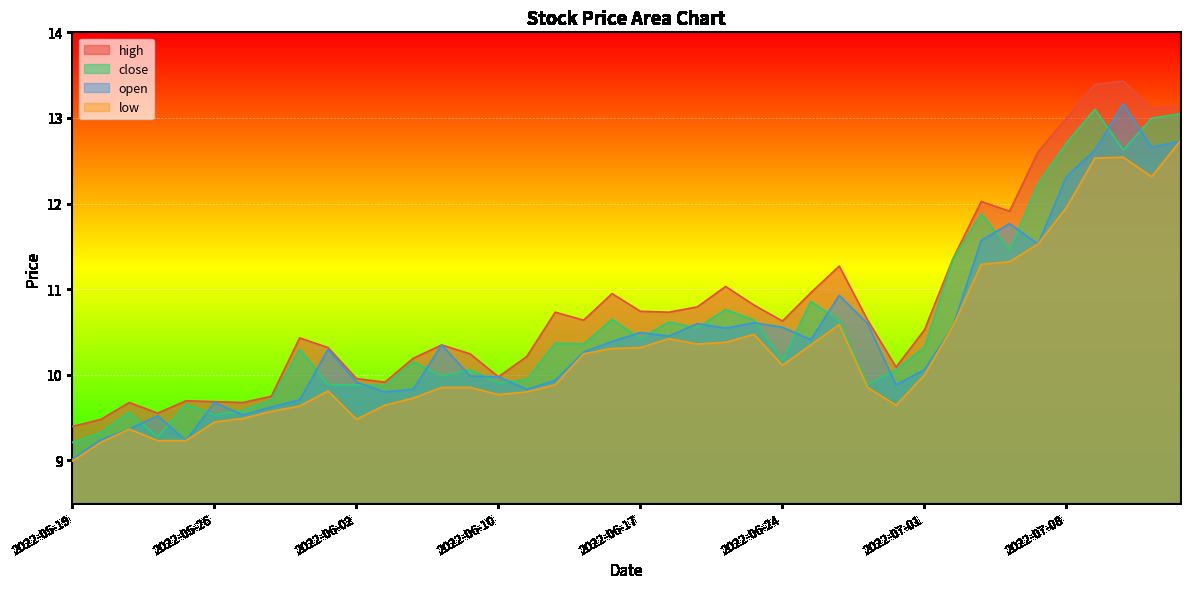

What is the difference between the maximum and second lowest values in the low series?

3.5